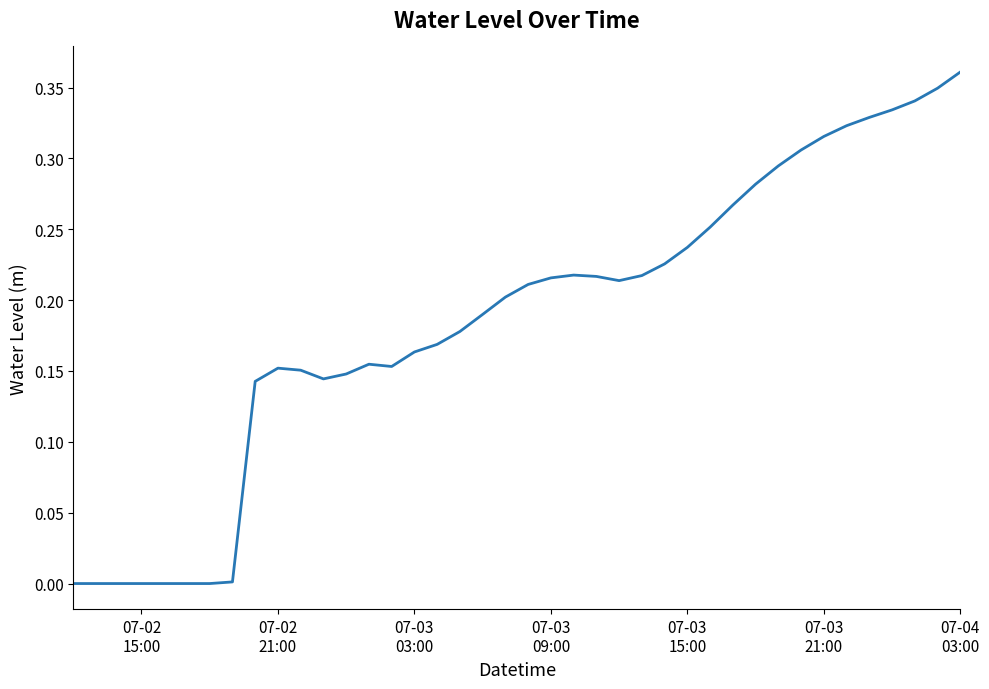

How many lines are shown in the chart?

1